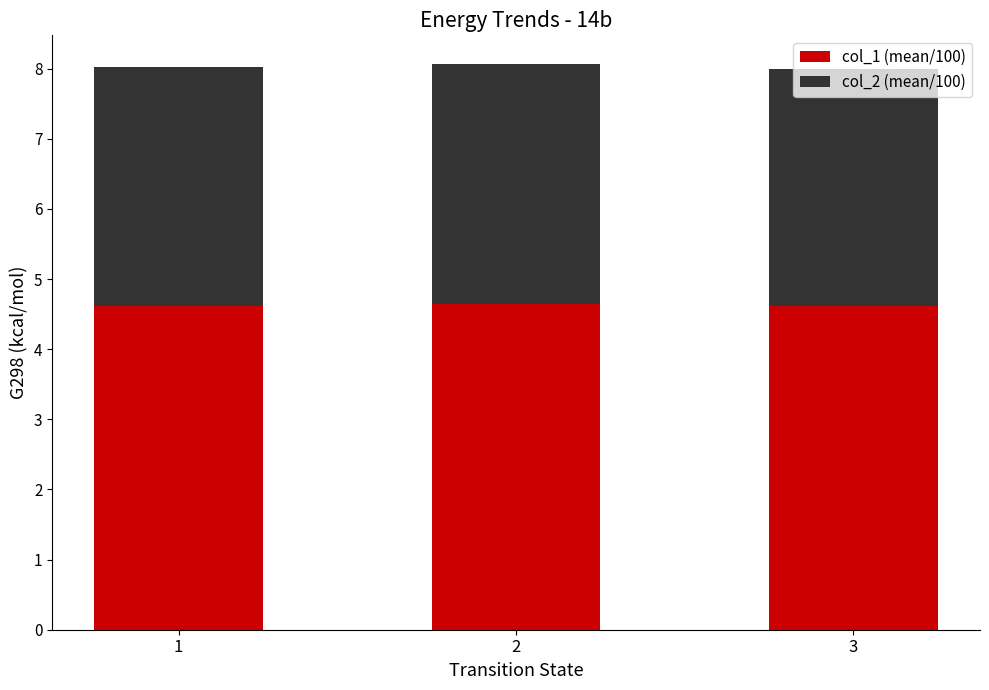

The value of col_1 (mean/100) at 3 is 4.6. True or false?

True